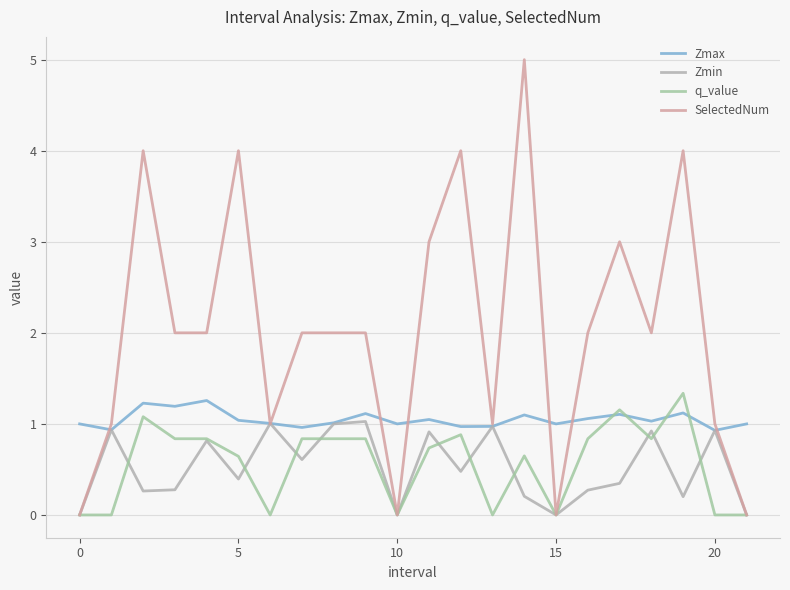

Reading left to right, transcribe all the data shown in this chart.

Zmax: 1.0	0.9	1.2	1.2	1.3	1.0	1.0	1.0	1.0	1.1	1.0	1.0	1.0	1.0	1.1	1.0	1.1	1.1	1.0	1.1	0.9	1.0
Zmin: 0.0	0.9	0.3	0.3	0.8	0.4	1.0	0.6	1.0	1.0	0.0	0.9	0.5	1.0	0.2	0.0	0.3	0.3	0.9	0.2	0.9	0.0
q_value: 0.0	-0.0	1.1	0.8	0.8	0.6	-0.0	0.8	0.8	0.8	0.0	0.7	0.9	-0.0	0.6	0.0	0.8	1.2	0.8	1.3	-0.0	0.0
SelectedNum: 0.0	1.0	4.0	2.0	2.0	4.0	1.0	2.0	2.0	2.0	0.0	3.0	4.0	1.0	5.0	0.0	2.0	3.0	2.0	4.0	1.0	0.0